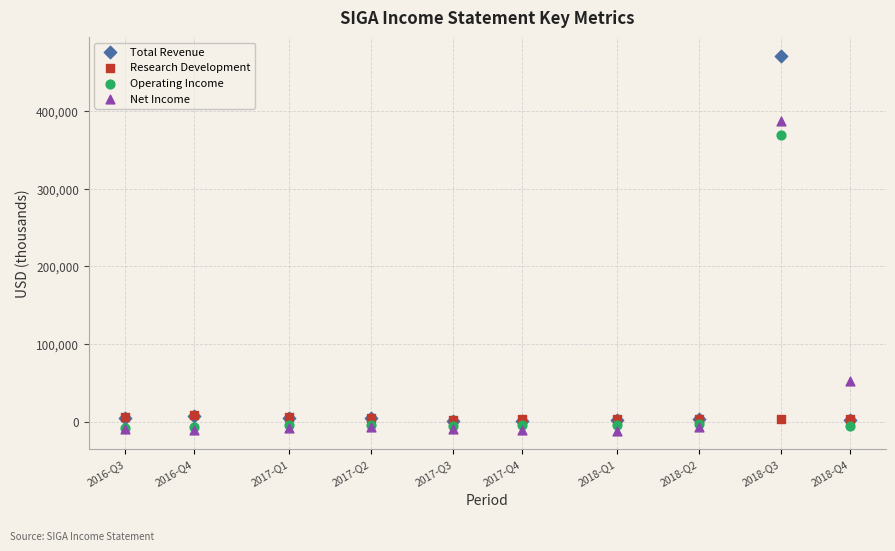

In the Net Income series, what Y value is closest to 188250?

52400